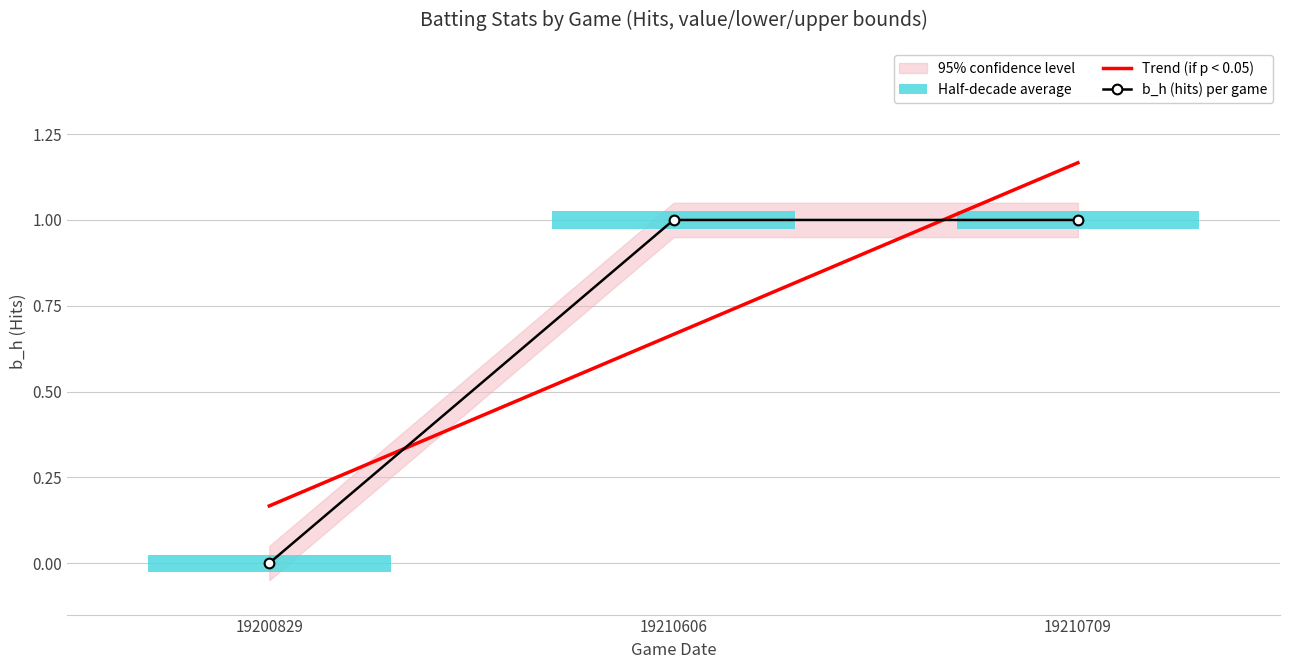

Reading right to left, what are all the values shown in this chart?

Trend (if p < 0.05): 19210709=1.2	19210606=0.7	19200829=0.2
b_h (hits) per game: 19210709=1.0	19210606=1.0	19200829=0.0